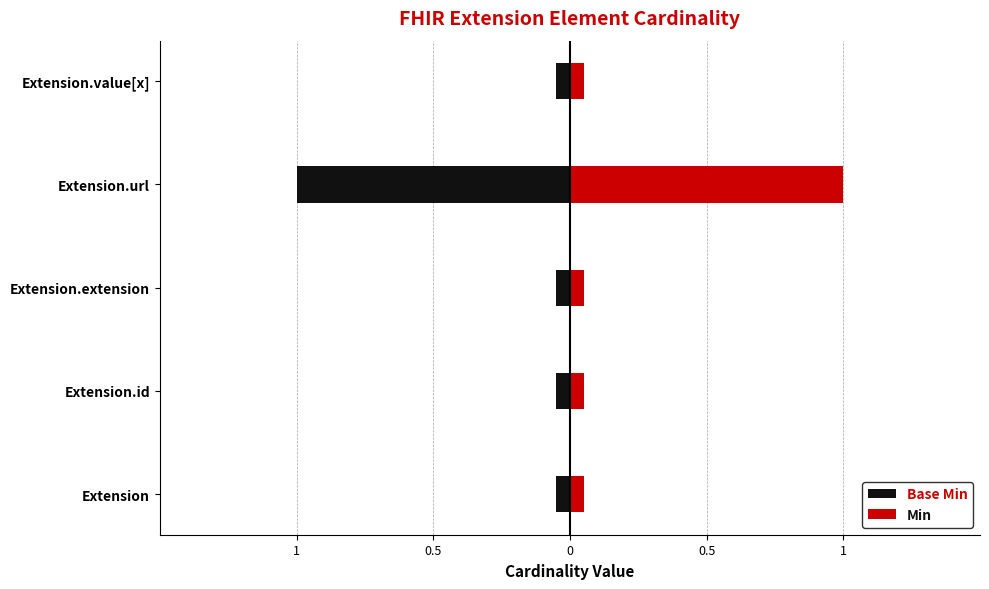

Rank the series at Extension.extension from highest to lowest value.

Min, Base Min